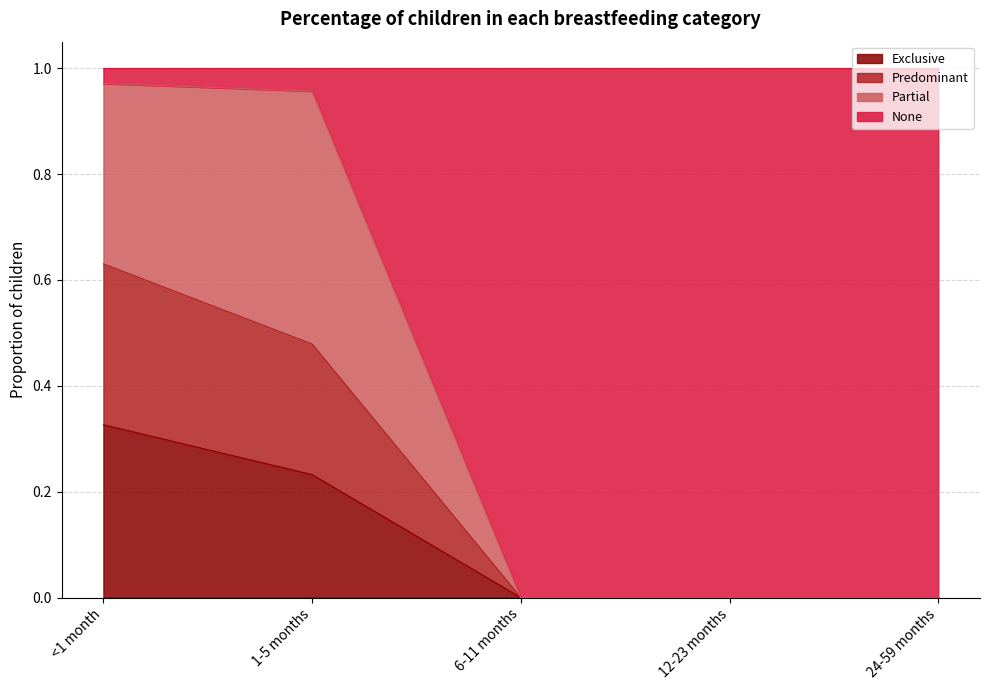

Which category has the highest value in the Exclusive series?

<1 month